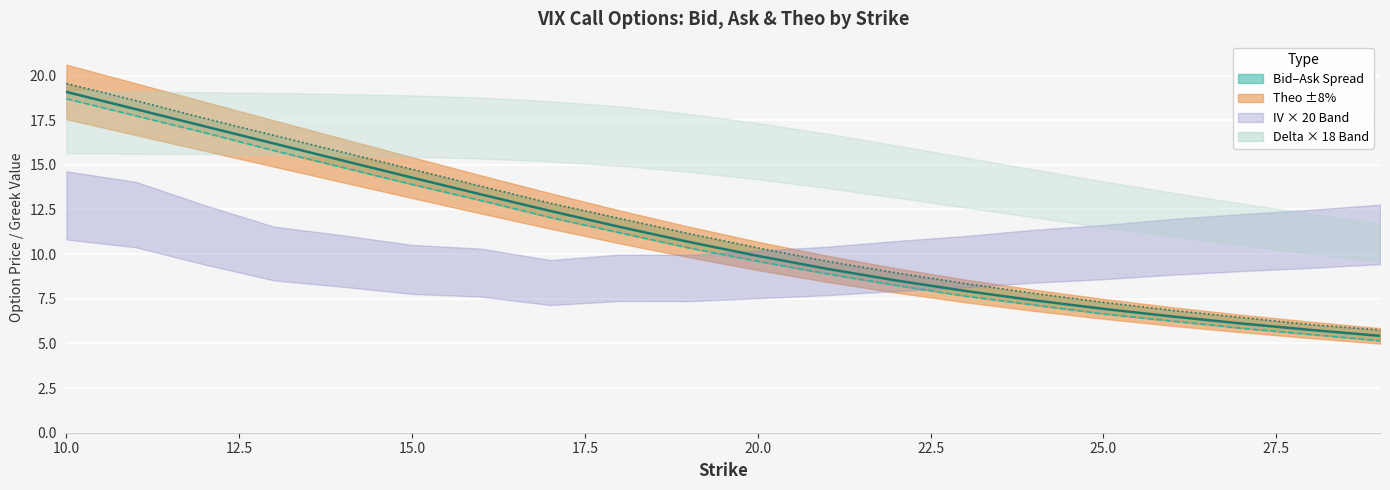

How many data points in theo are less than 10?

10